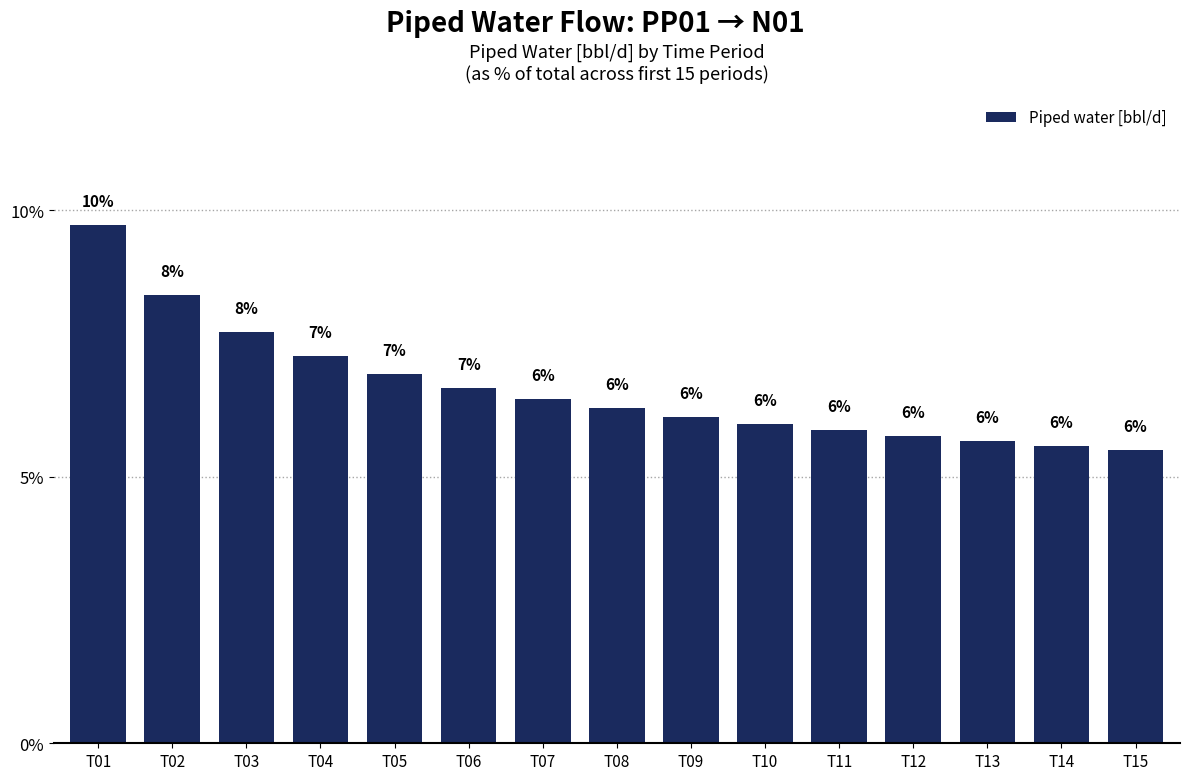

What is the value of the 10th bar from the left?

6.0